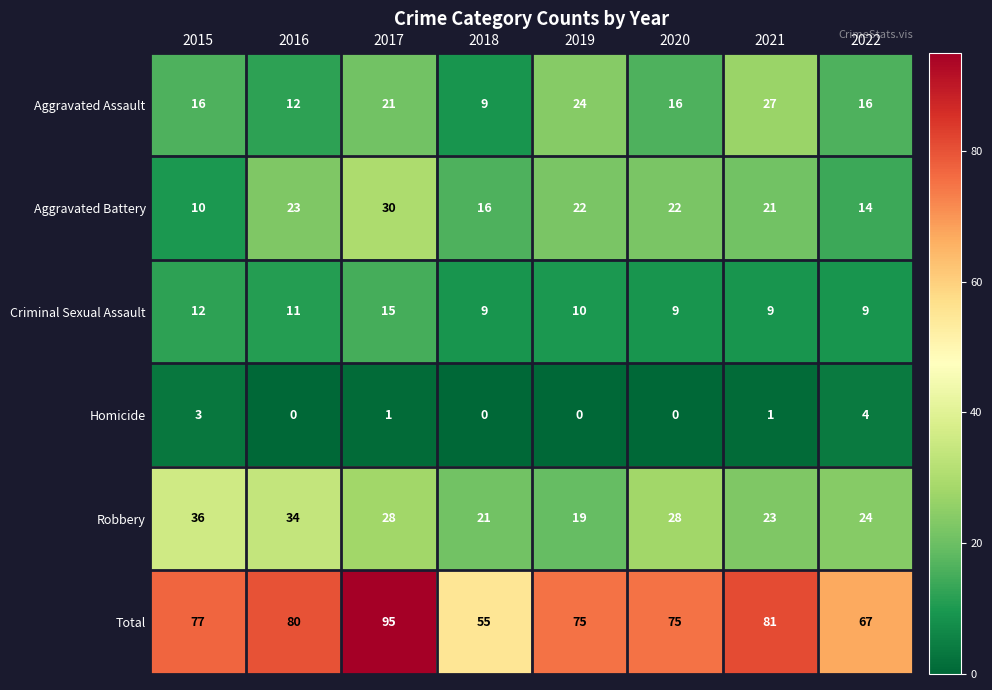

What is the average value of the Aggravated Battery series?

20